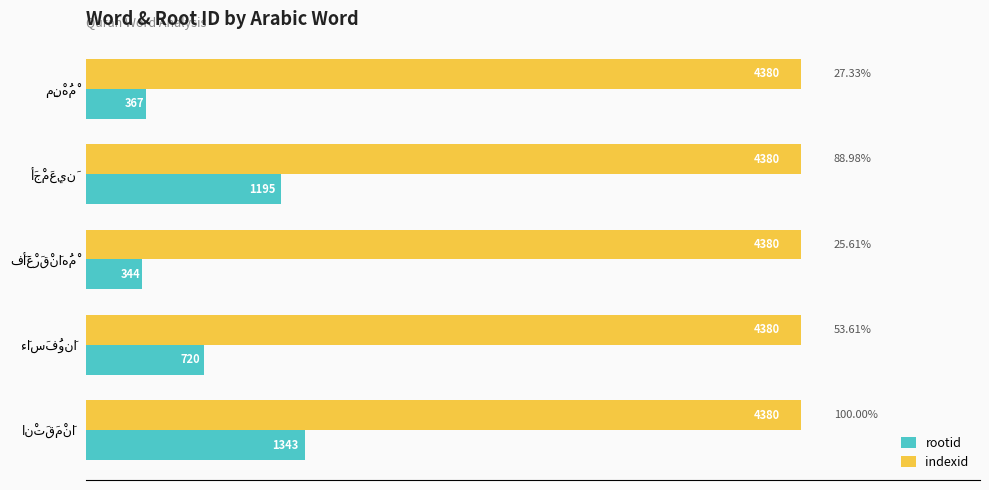

What is the average value of the rootid series?

794